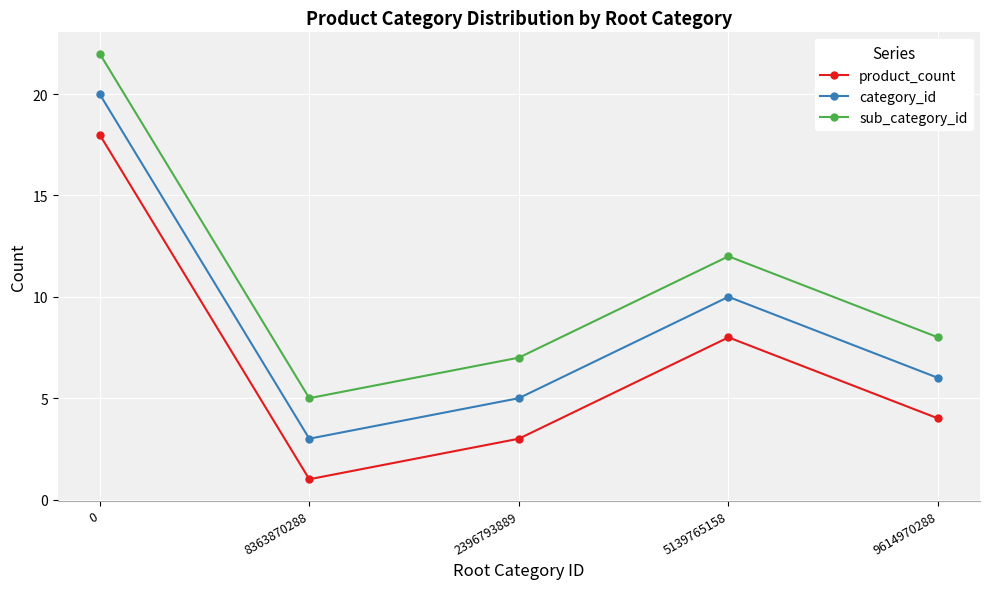

What is the difference between the highest and lowest values at 2396793889?

4